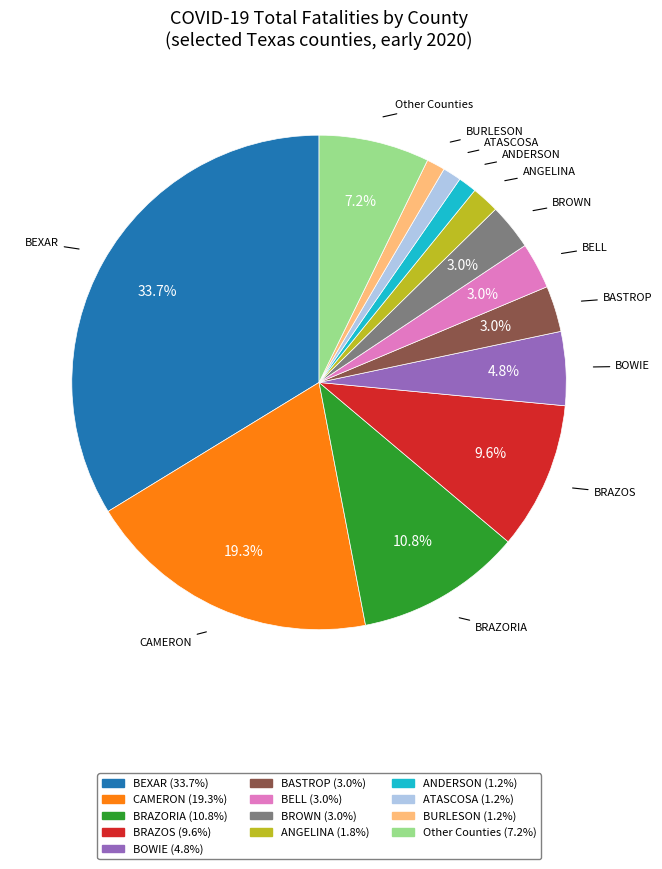

Is there any slice that represents more than half of the pie?

No